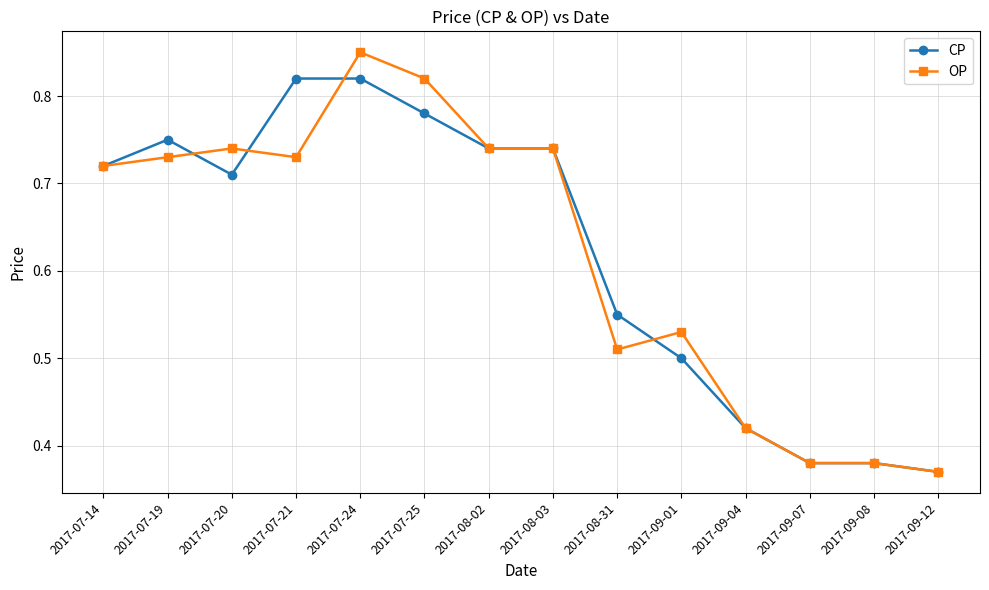

Rank the series by their maximum value, from highest to lowest.

OP, CP